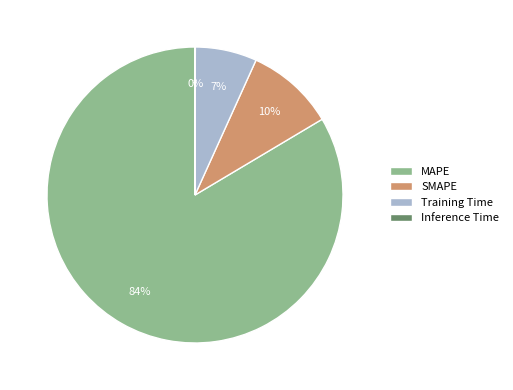

What is the ratio of the value at Training Time to the value at SMAPE?

0.7